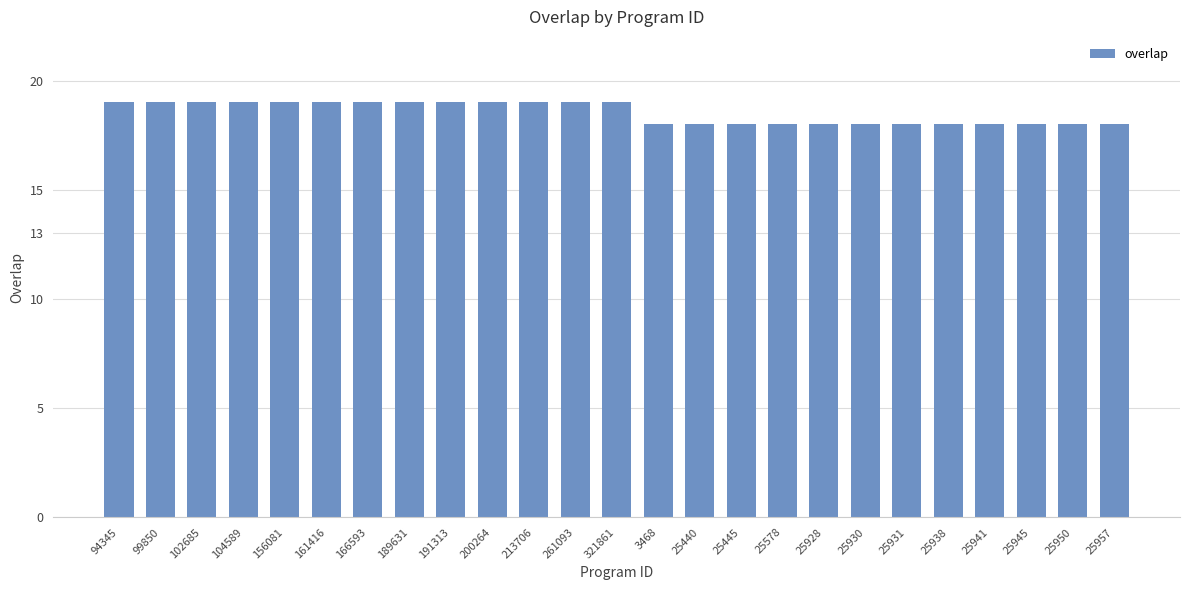

Reading left to right, transcribe all the data shown in this chart.

19	19	19	19	19	19	19	19	19	19	19	19	19	18	18	18	18	18	18	18	18	18	18	18	18